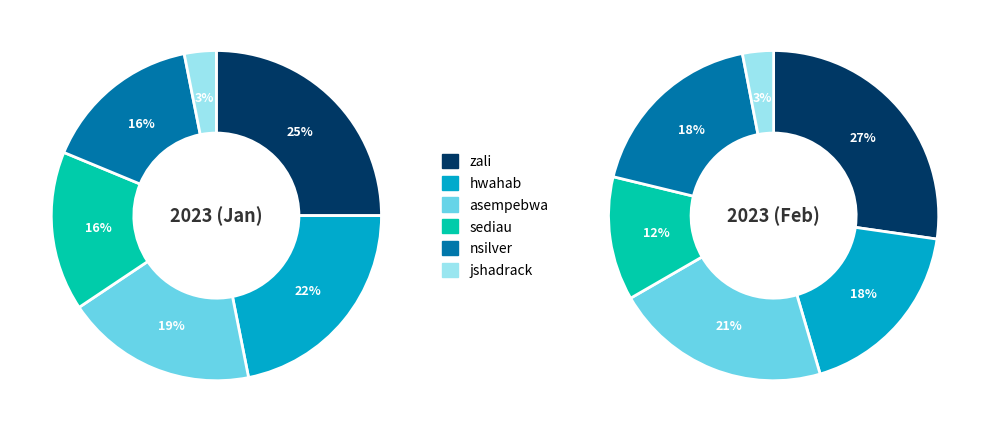

To the nearest percent, what percentage of the pie is jshadrack?

3%